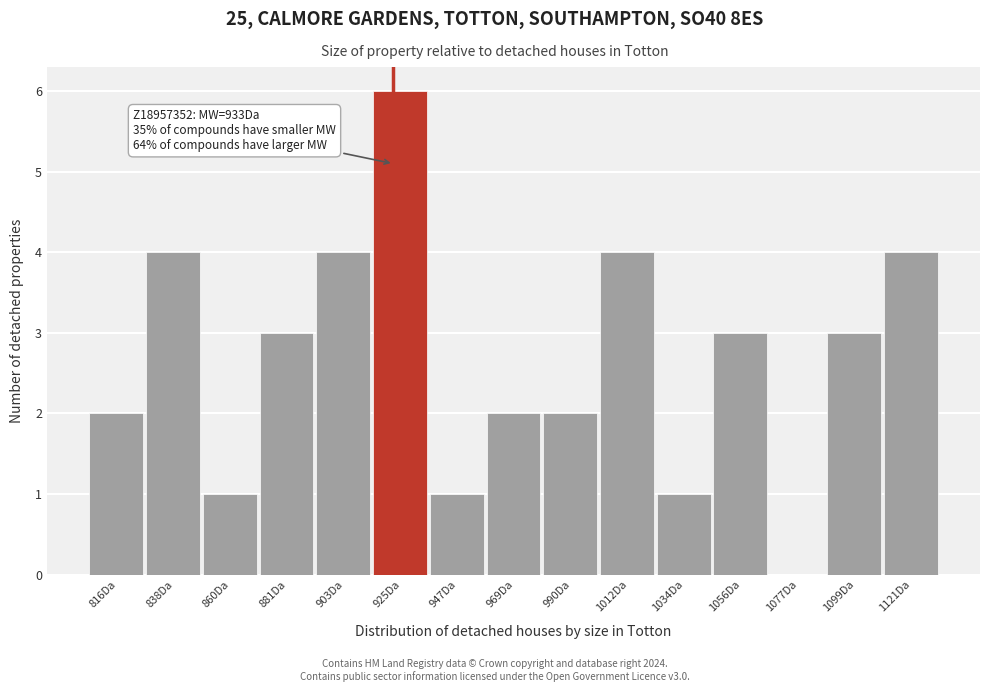

Reading left to right, what are all the values shown in this chart?

816Da=2	838Da=4	860Da=1	881Da=3	903Da=4	925Da=6	947Da=1	969Da=2	990Da=2	1012Da=4	1034Da=1	1056Da=3	1077Da=0	1099Da=3	1121Da=4